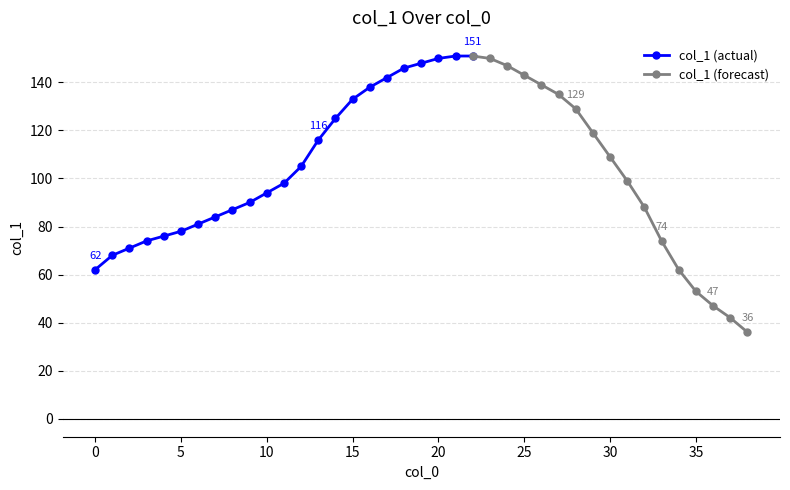

How many categories are shown in the chart?

39